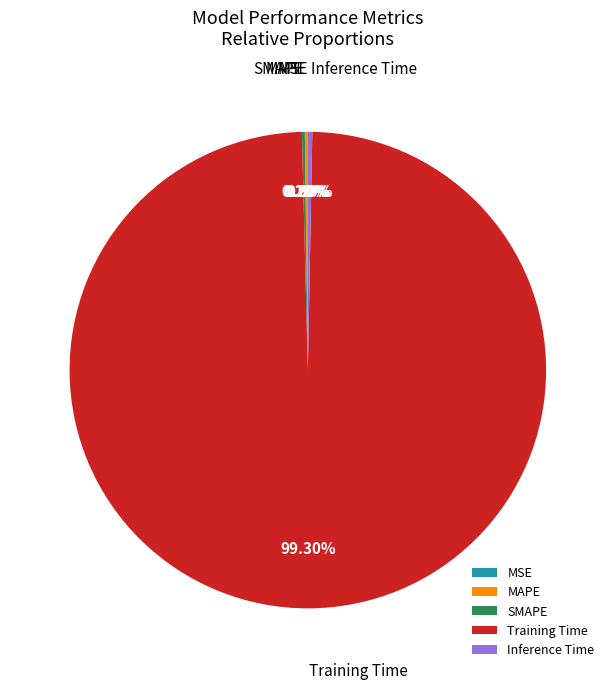

Between Training Time and Inference Time, which is larger?

Training Time